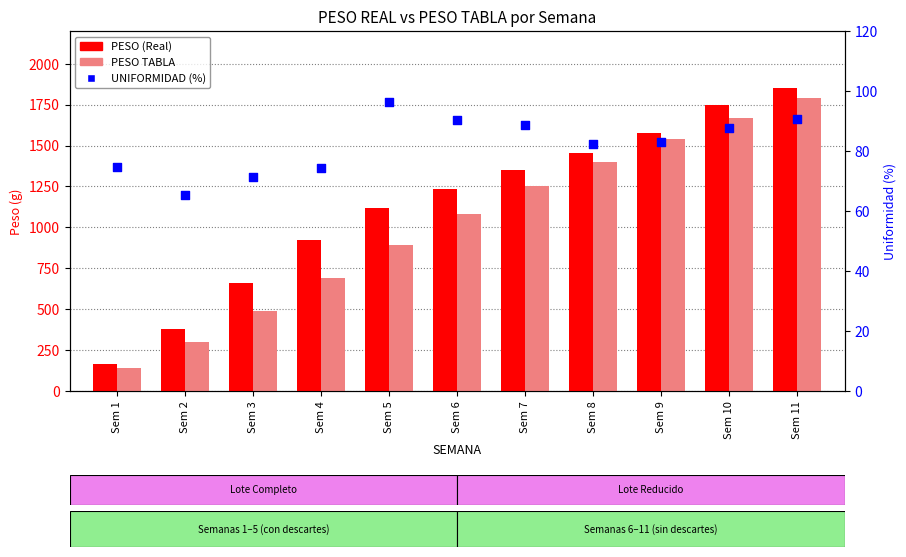

At how many categories does at least one series exceed 1421?

4